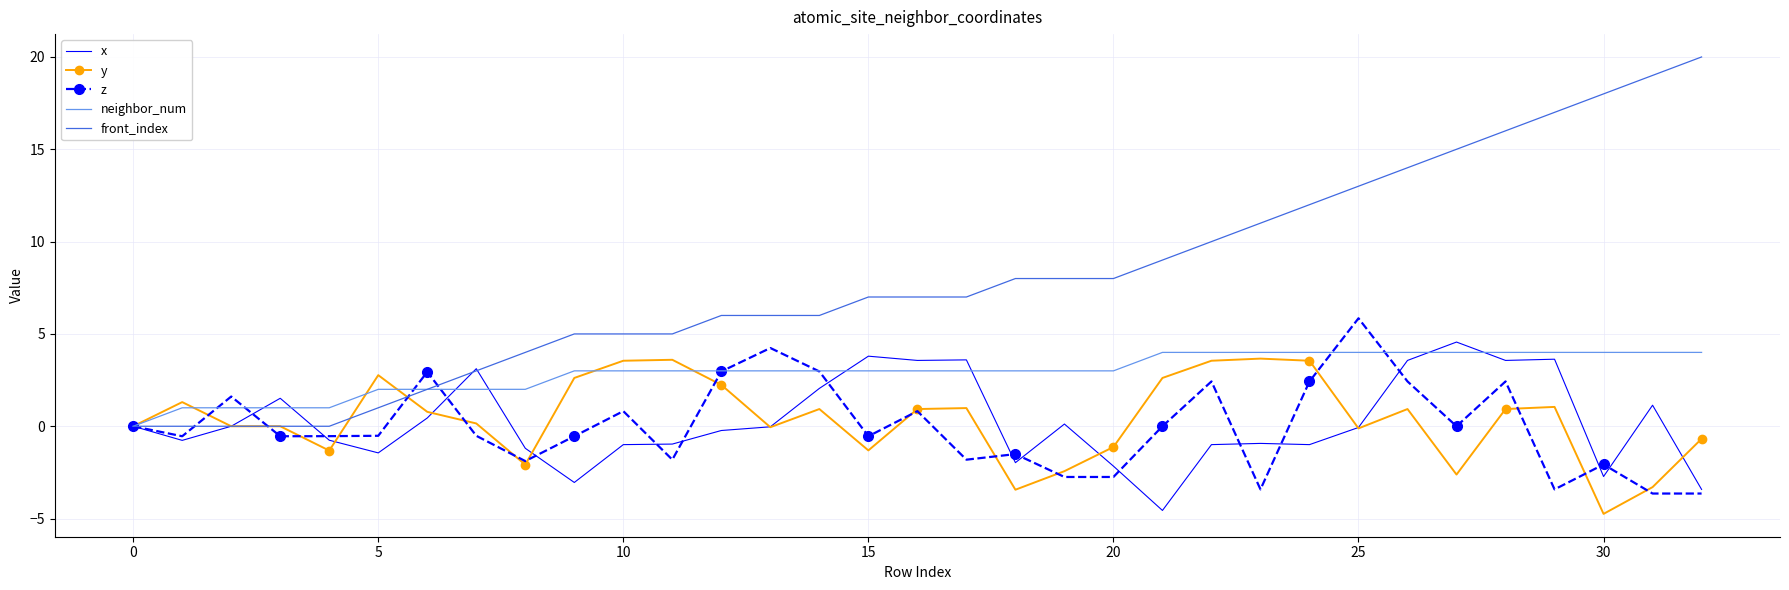

Which series has the widest spread of values?

front_index